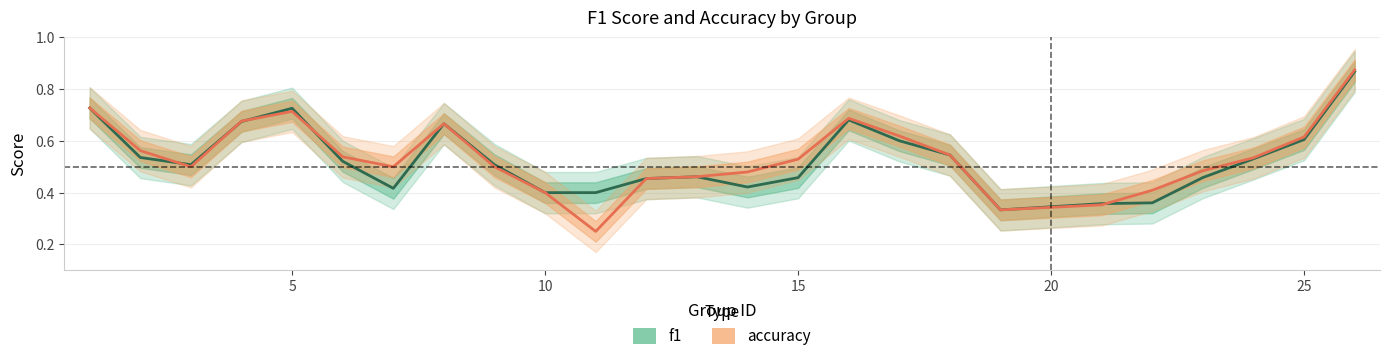

How many lines are shown in the chart?

2